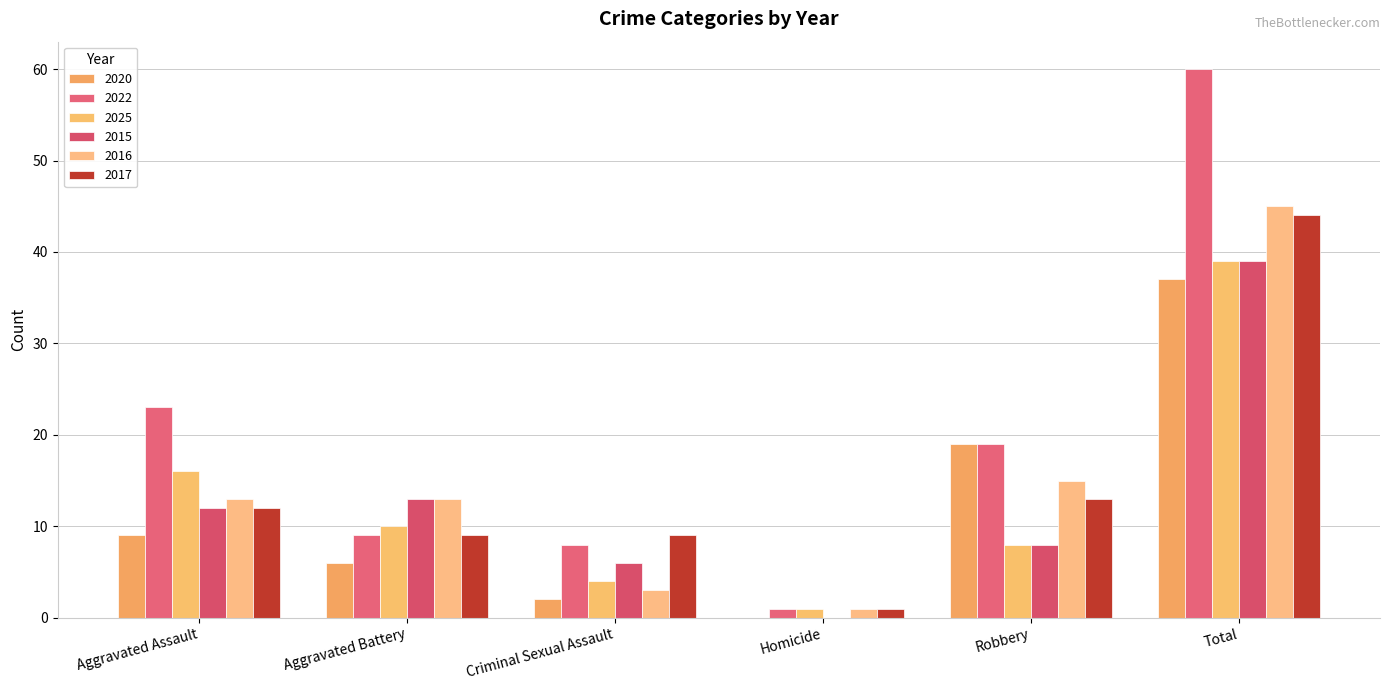

Reading right to left, what are all the values shown in this chart?

2020: Total=37	Robbery=19	Homicide=0	Criminal Sexual Assault=2	Aggravated Battery=6	Aggravated Assault=9
2022: Total=60	Robbery=19	Homicide=1	Criminal Sexual Assault=8	Aggravated Battery=9	Aggravated Assault=23
2025: Total=39	Robbery=8	Homicide=1	Criminal Sexual Assault=4	Aggravated Battery=10	Aggravated Assault=16
2015: Total=39	Robbery=8	Homicide=0	Criminal Sexual Assault=6	Aggravated Battery=13	Aggravated Assault=12
2016: Total=45	Robbery=15	Homicide=1	Criminal Sexual Assault=3	Aggravated Battery=13	Aggravated Assault=13
2017: Total=44	Robbery=13	Homicide=1	Criminal Sexual Assault=9	Aggravated Battery=9	Aggravated Assault=12